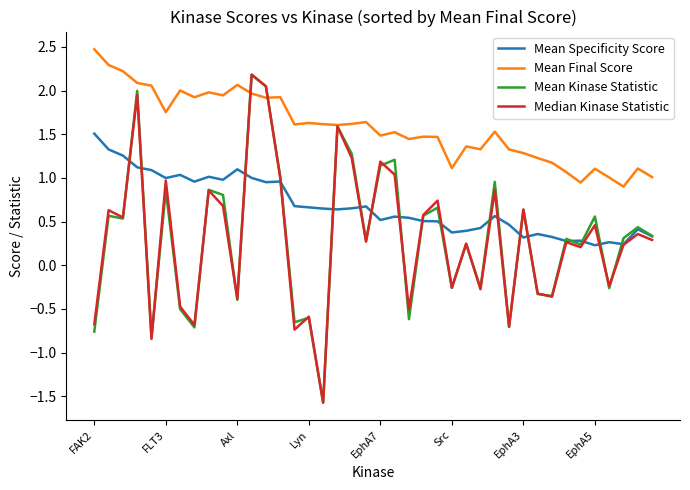

What is the minimum value shown in the chart?

-1.6